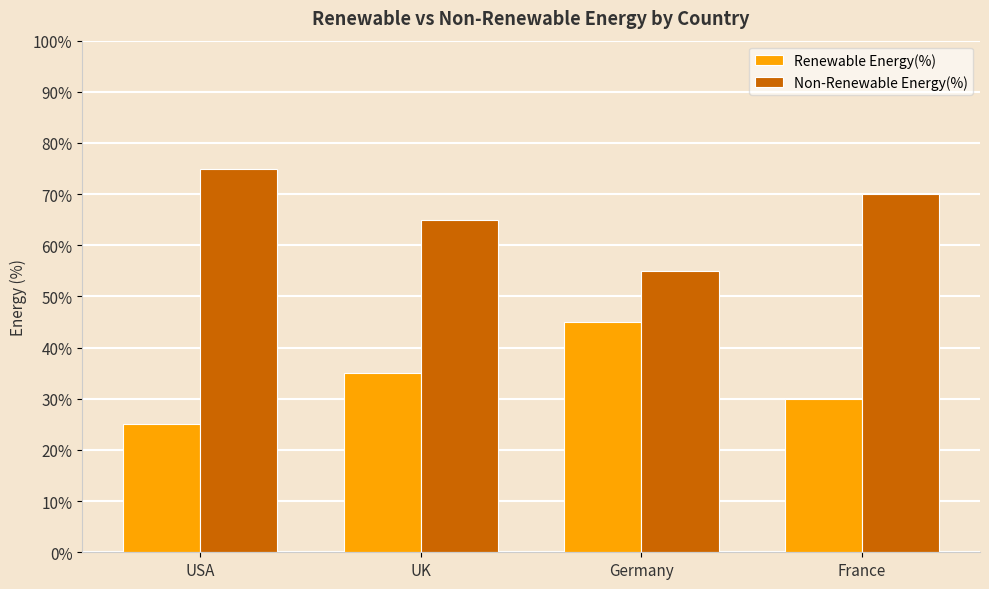

Read the Non-Renewable Energy(%) value at France.

70